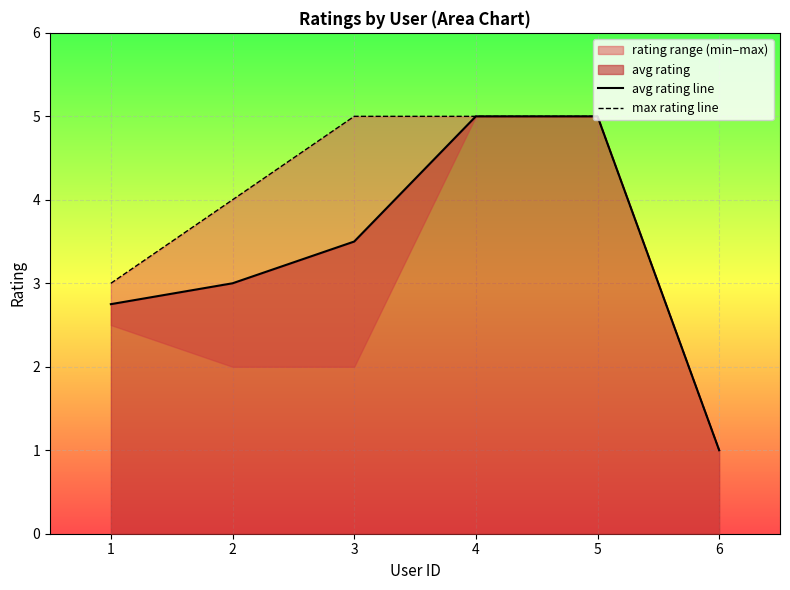

The value of avg rating line at 2 is 3.0. True or false?

True